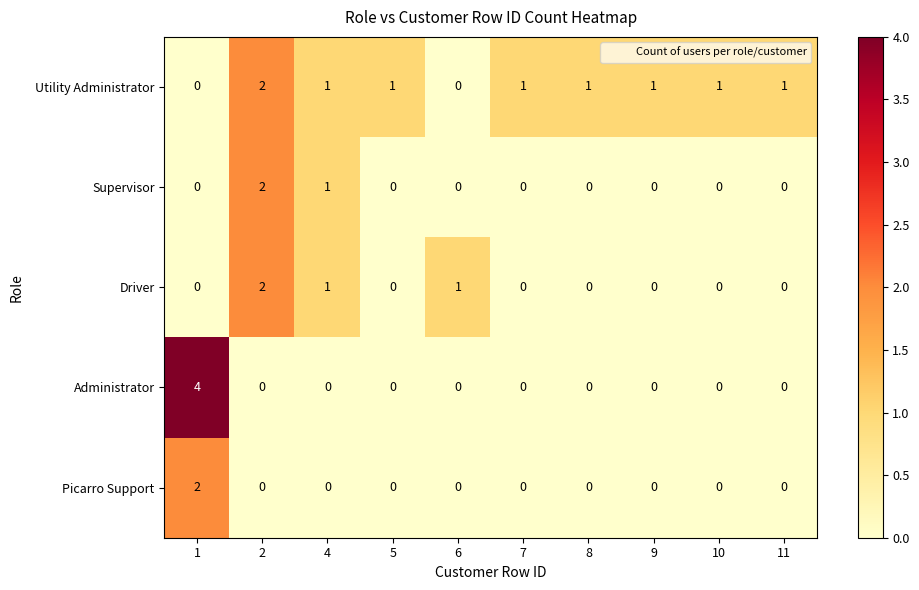

What is the difference between the highest and lowest values at 7?

1